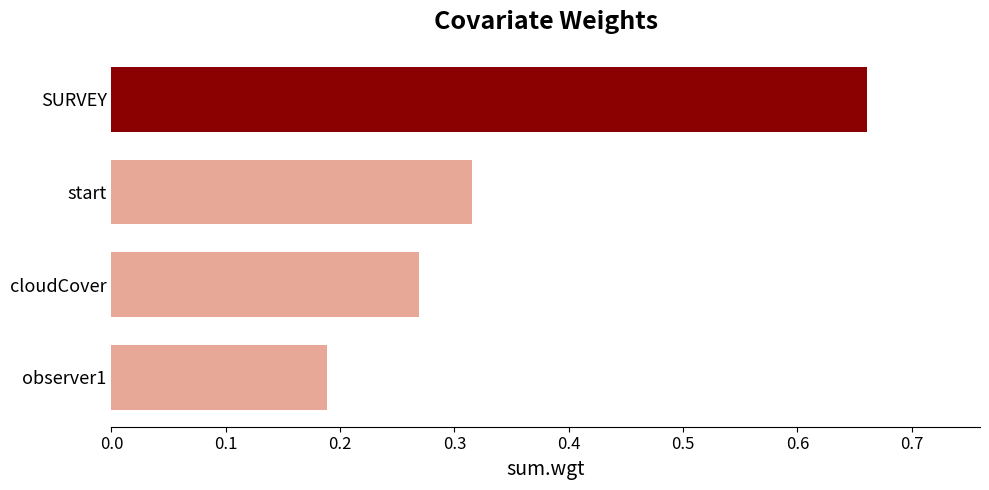

Count the values in the range 0 to 1.

4